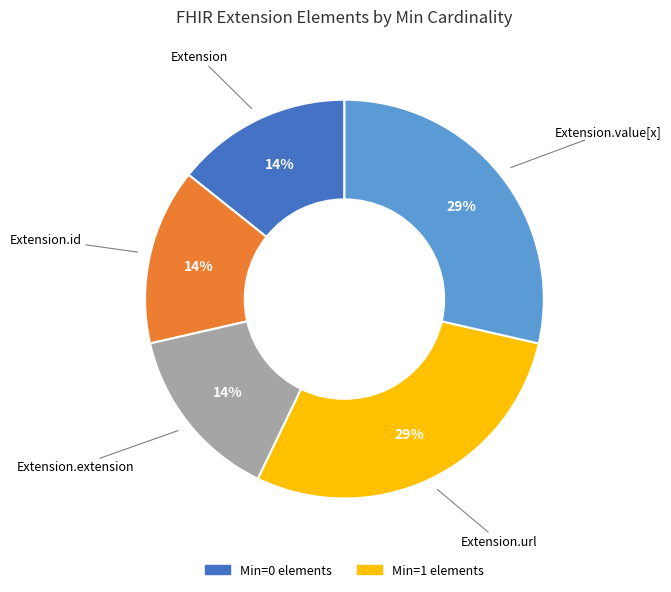

To the nearest percent, what is the average slice percentage?

20%